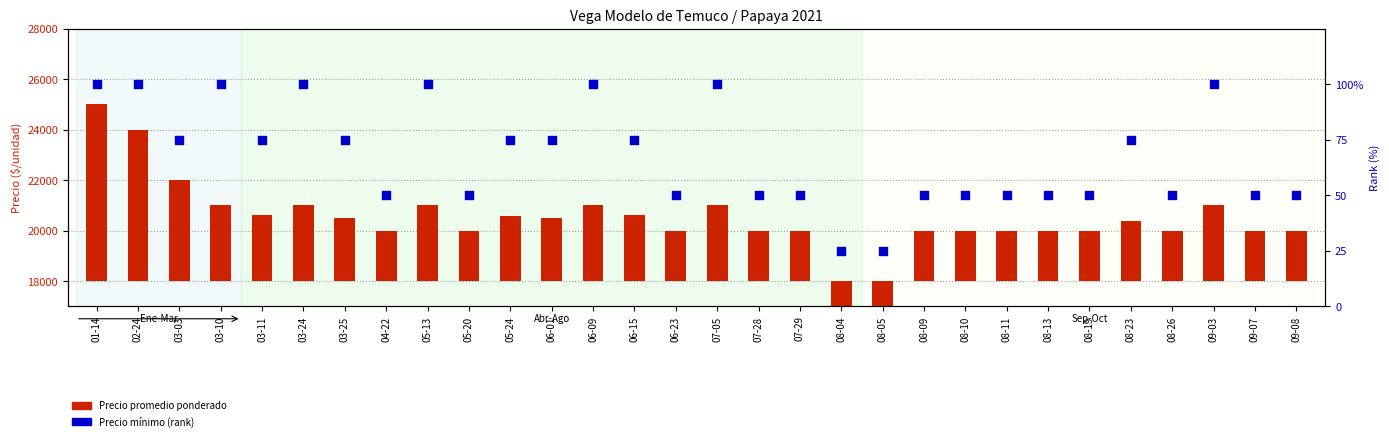

Which series contains the lowest Y value?

Precio promedio ponderado